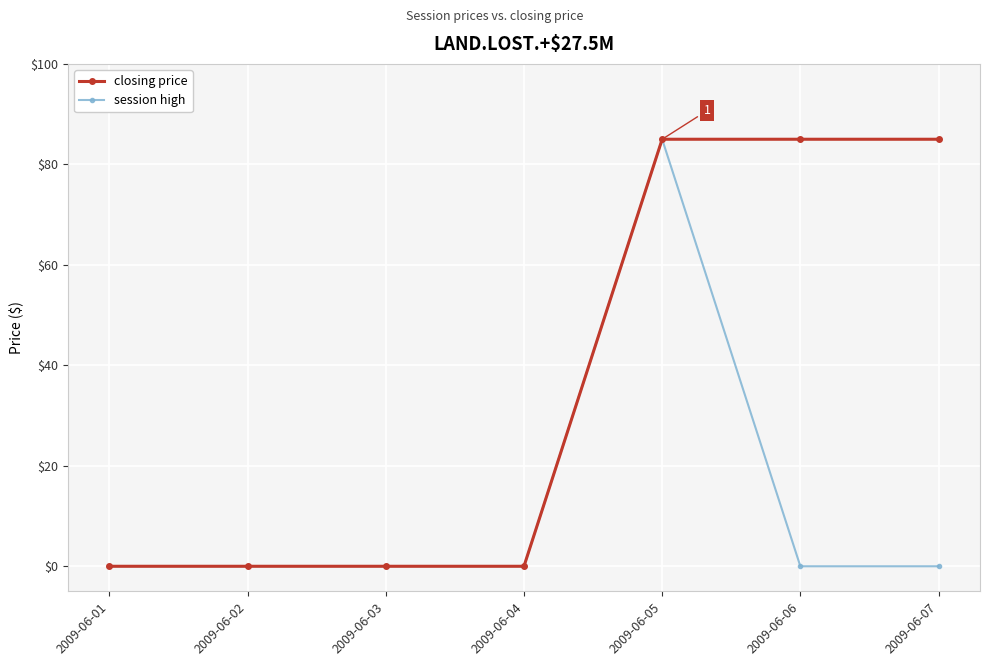

What is the value of the closing price point at the 7th from the left?

85